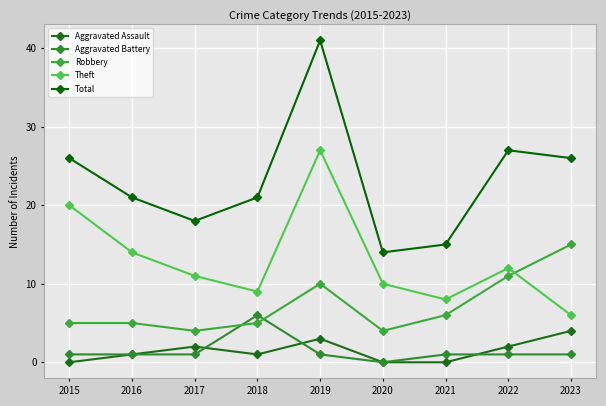

Is the value of Aggravated Battery at 2018 greater than the value of Total at 2023?

No